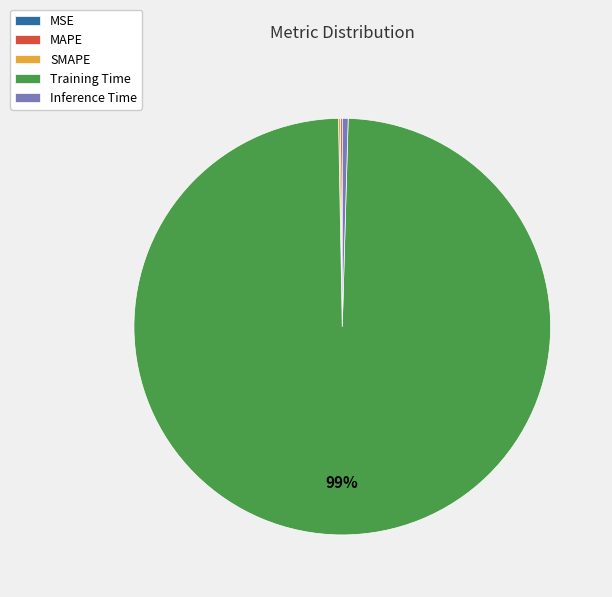

True or false: Inference Time accounts for 0% of the total.

True